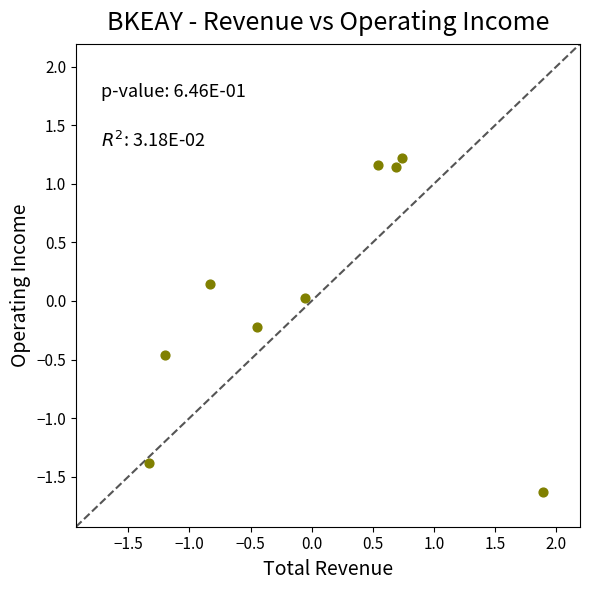

What is the range of X values (max minus min)?

3.2